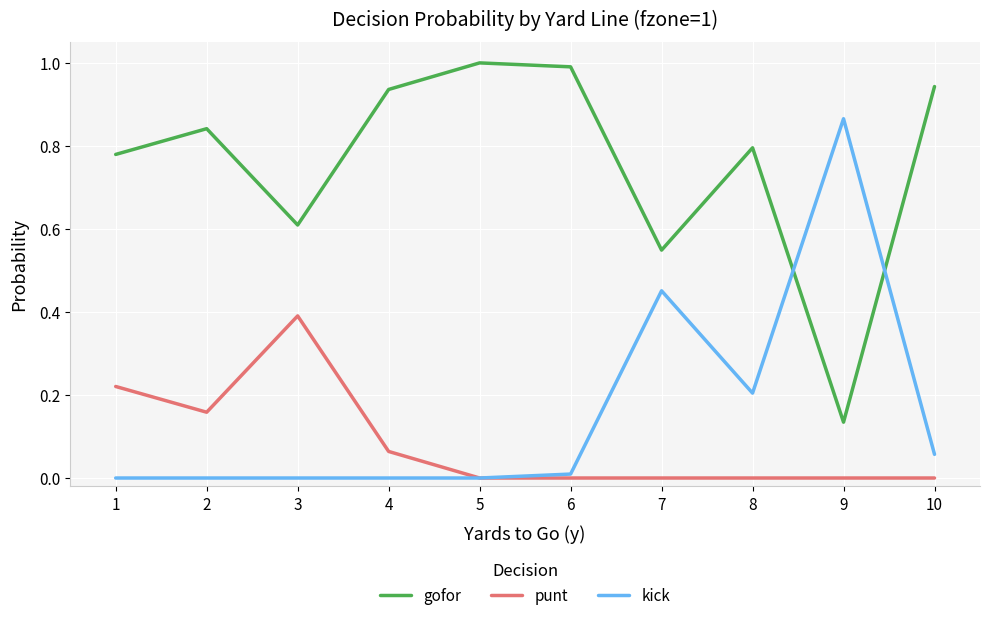

Is it true that gofor equals 0.2 at 7?

False